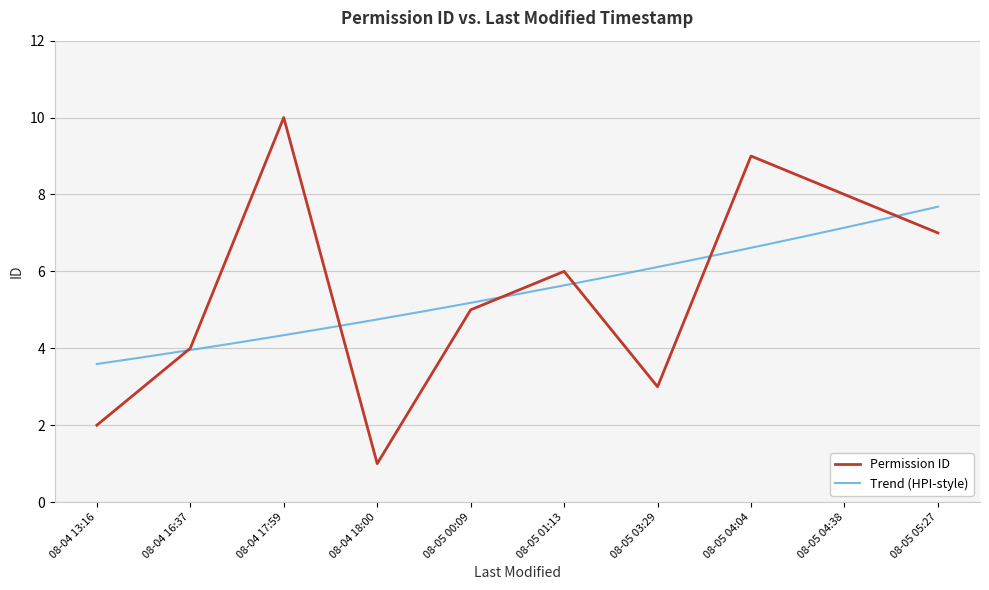

What is the average value?

6